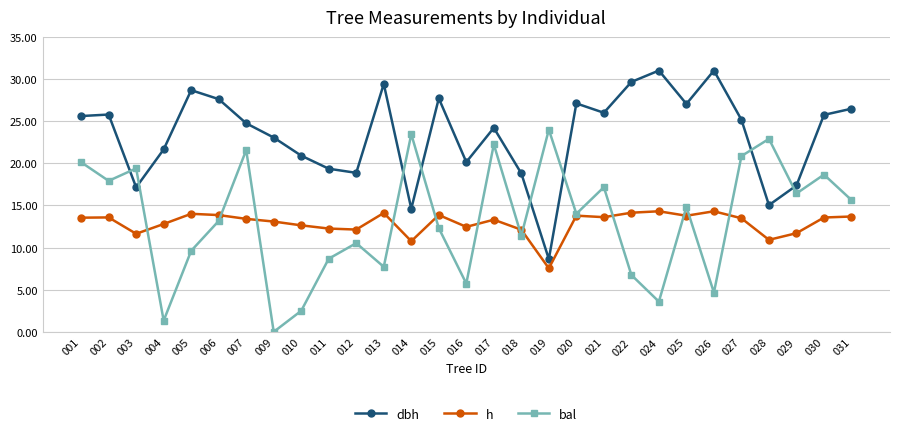

Rank the series at 024 from highest to lowest value.

dbh, h, bal